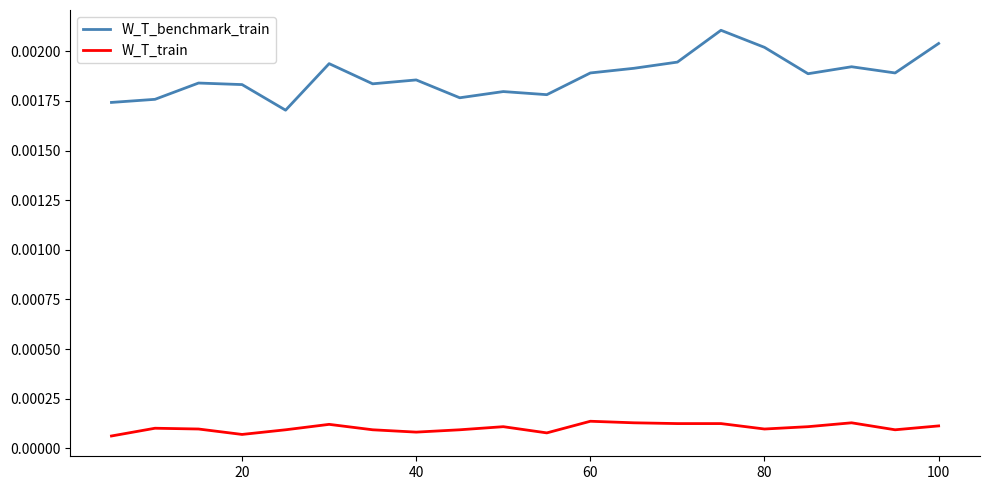

Which series has the widest spread of values?

W_T_benchmark_train